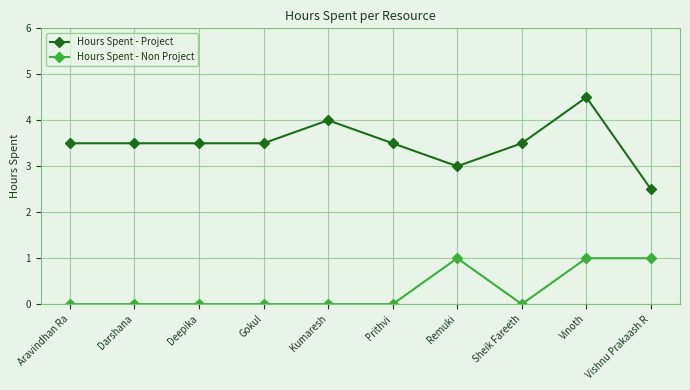

What is the label of the 2nd point from the right?

Vinoth